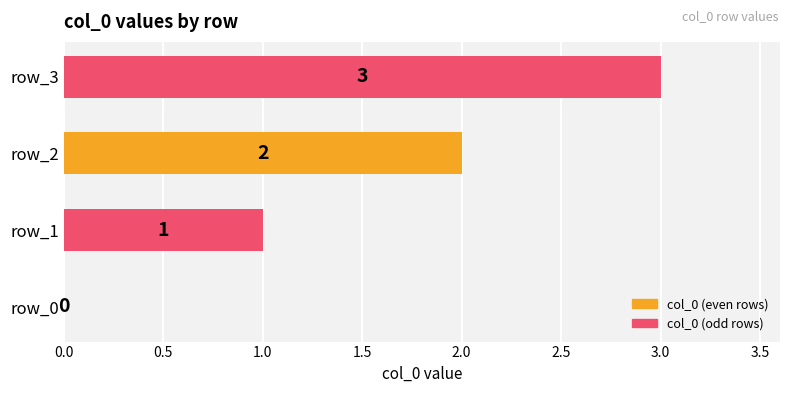

How many values are between 1 and 3?

3